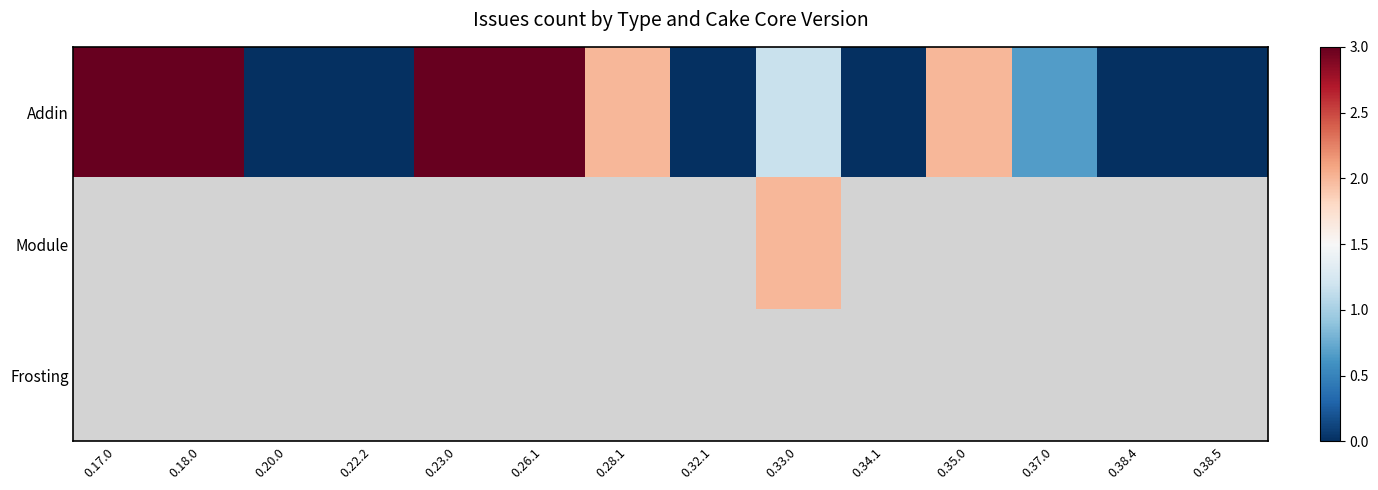

Is the value of Addin at 0.38.4 greater than the value of Module at 0.28.1?

No